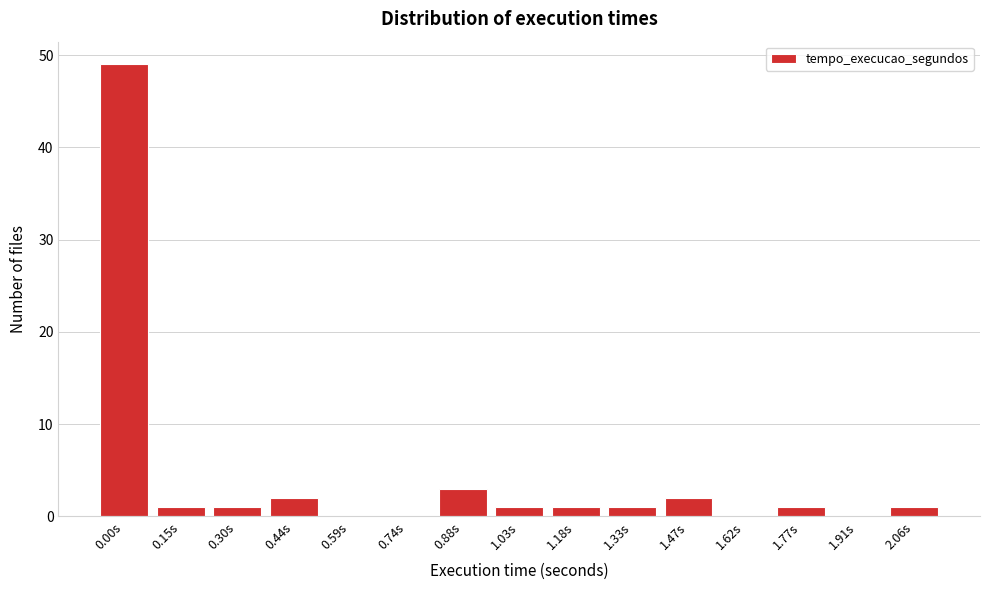

Reading right to left, what are all the values shown in this chart?

2.06s=1	1.91s=0	1.77s=1	1.62s=0	1.47s=2	1.33s=1	1.18s=1	1.03s=1	0.88s=3	0.74s=0	0.59s=0	0.44s=2	0.30s=1	0.15s=1	0.00s=49